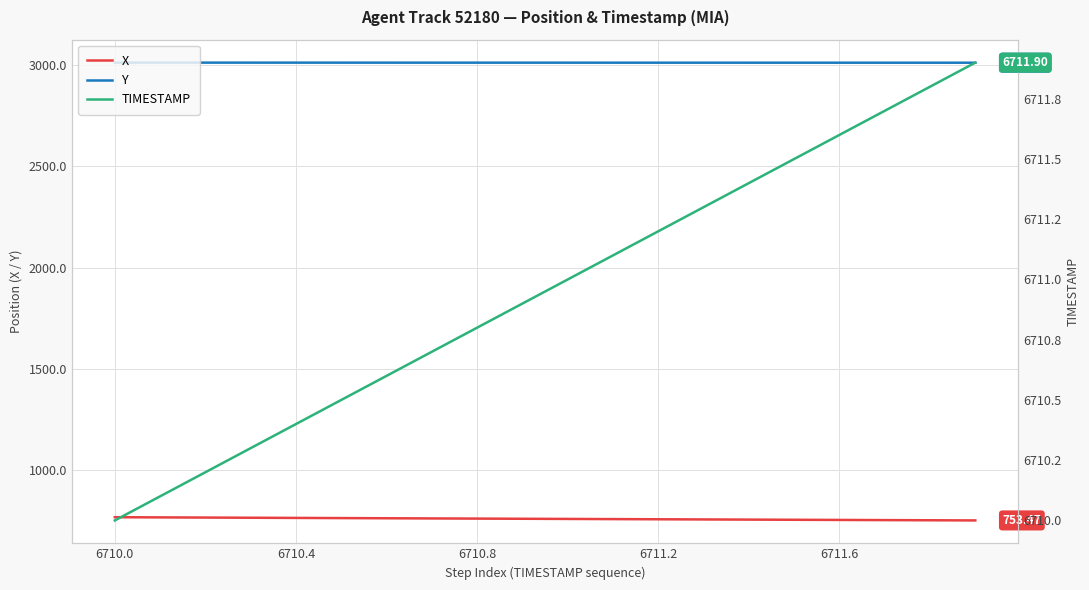

How many values in the TIMESTAMP series exceed 6711?

9